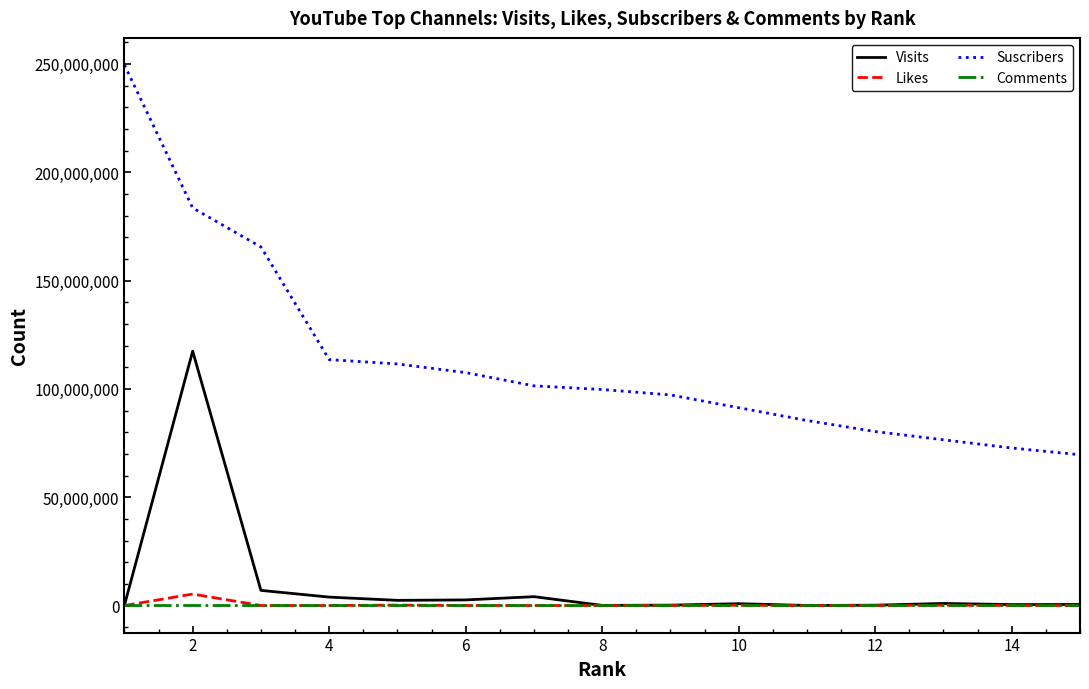

What are all the series names shown in the legend?

Visits, Likes, Suscribers, Comments